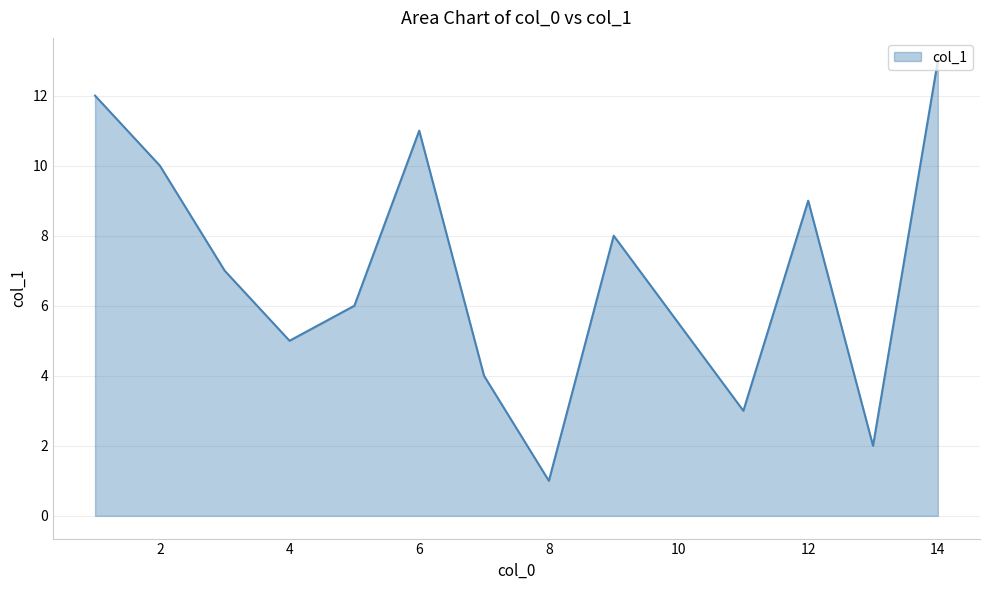

What is the greatest value displayed?

13